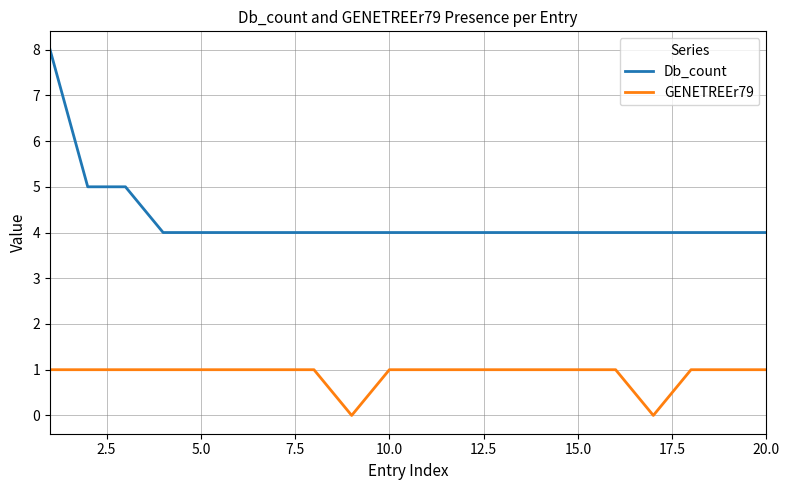

Rank the series by their maximum value, from highest to lowest.

Db_count, GENETREEr79